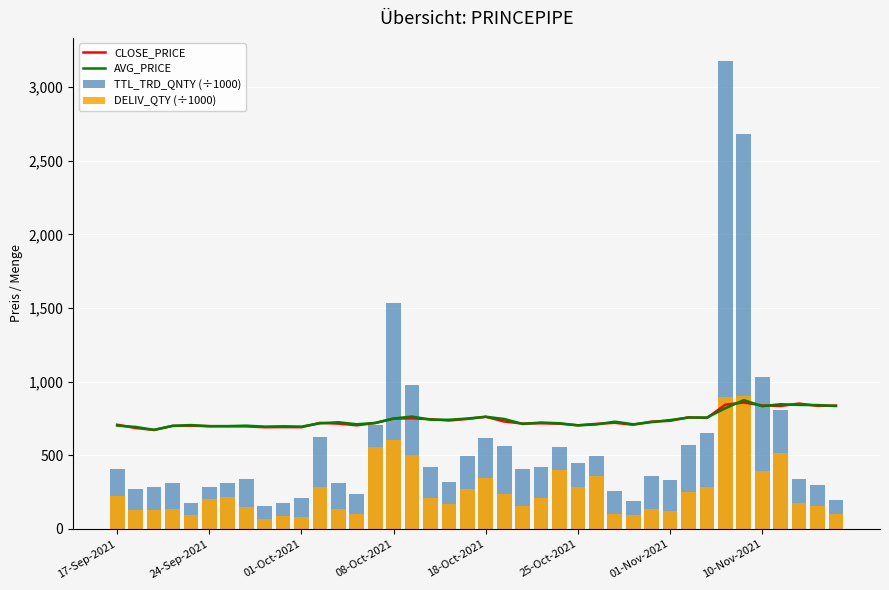

What is the spread (max minus min) of values at 23?

512.7